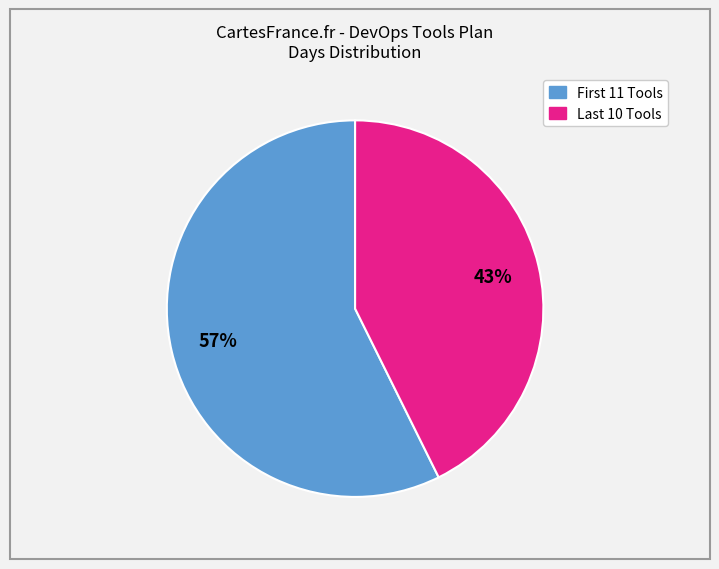

Is there a majority slice in this chart?

Yes